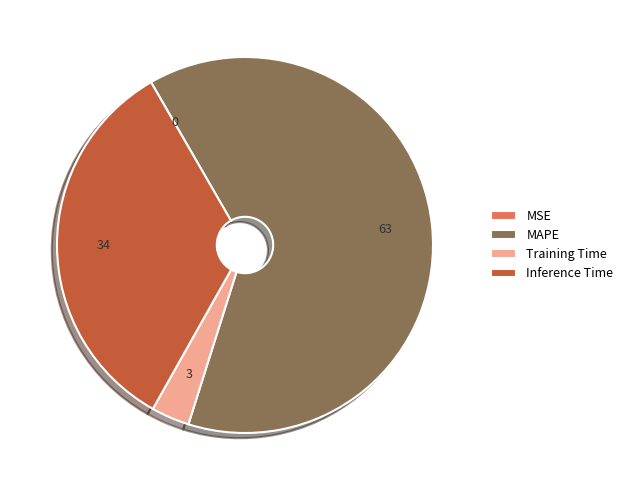

What is the largest slice in the pie chart?

MAPE